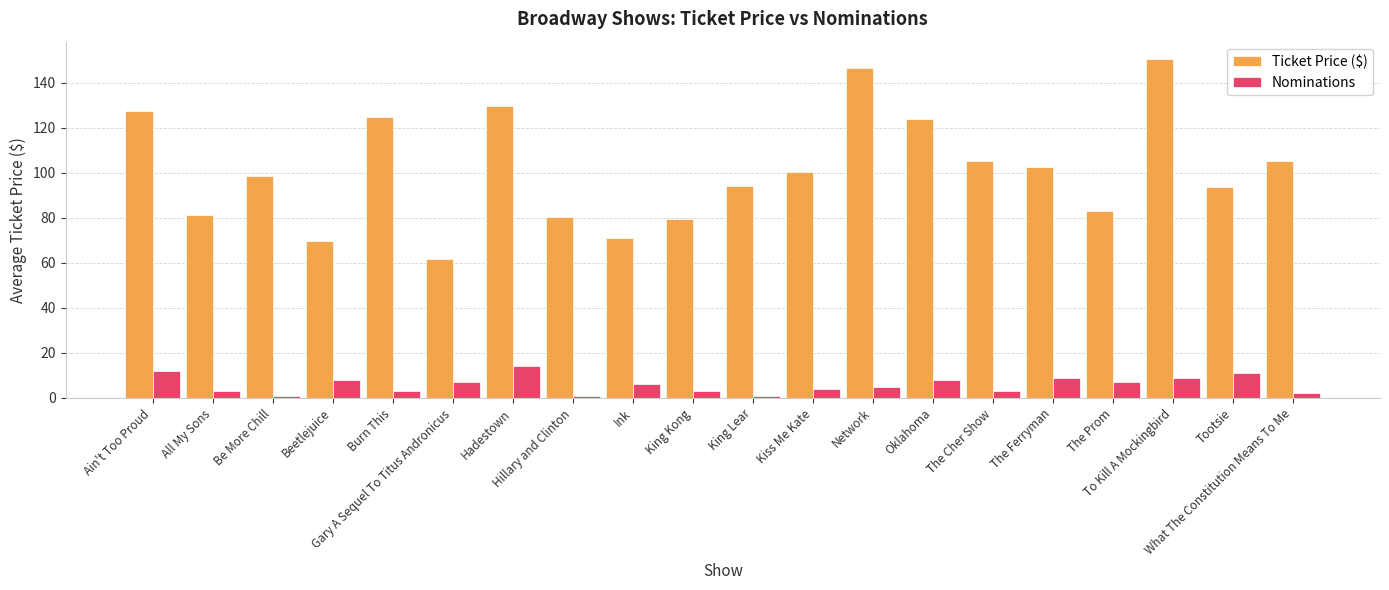

At how many categories does at least one series exceed 60?

20